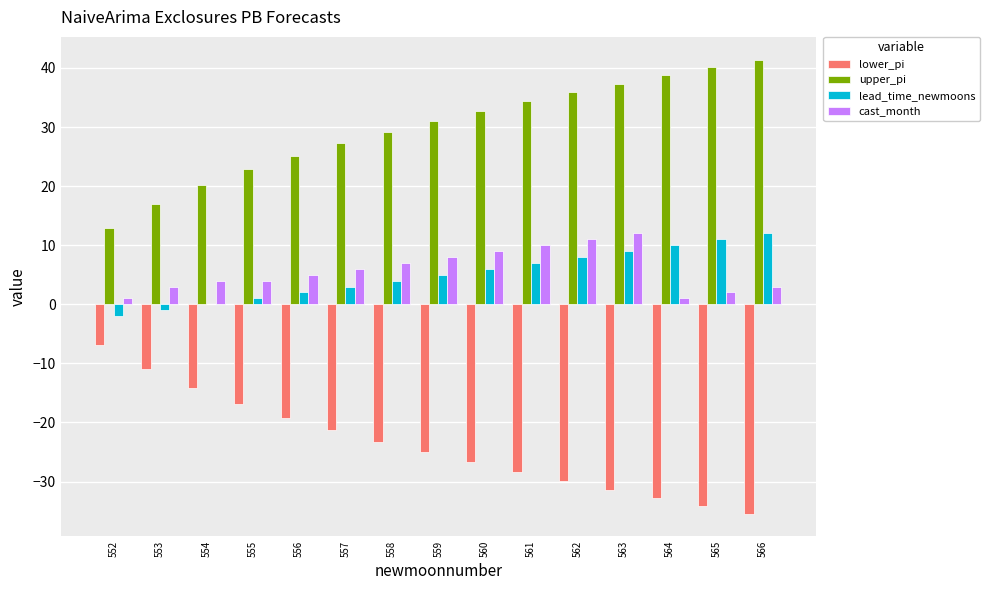

Which category has the highest value across all series?

566